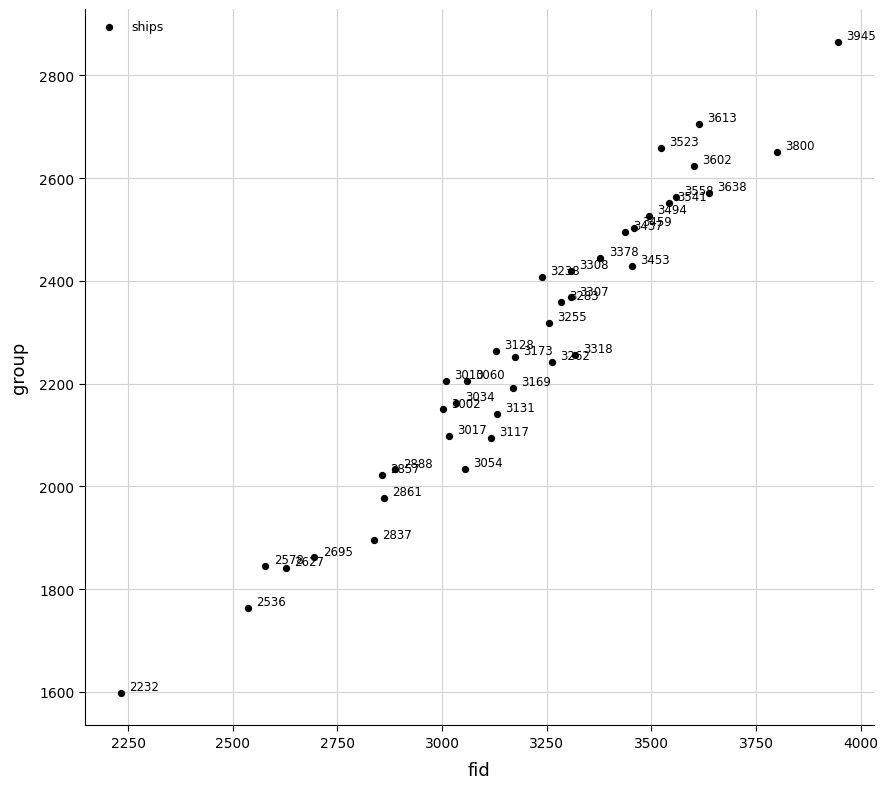

What Y value in the scatter plot is closest to 2232?

2243